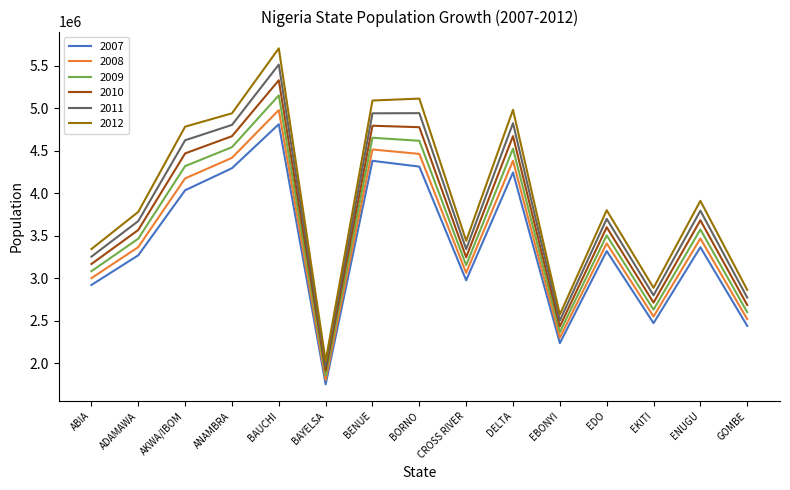

At how many categories does at least one series exceed 4699817?

6